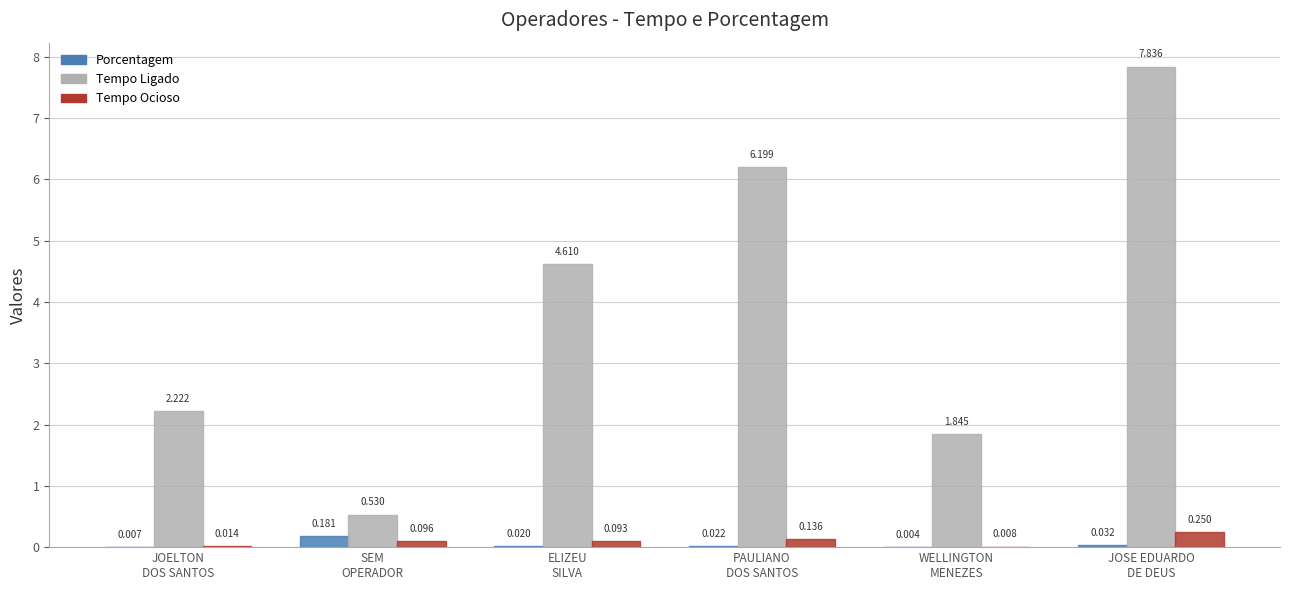

At which category does the chart reach its peak across all series?

JOSE EDUARDO
DE DEUS